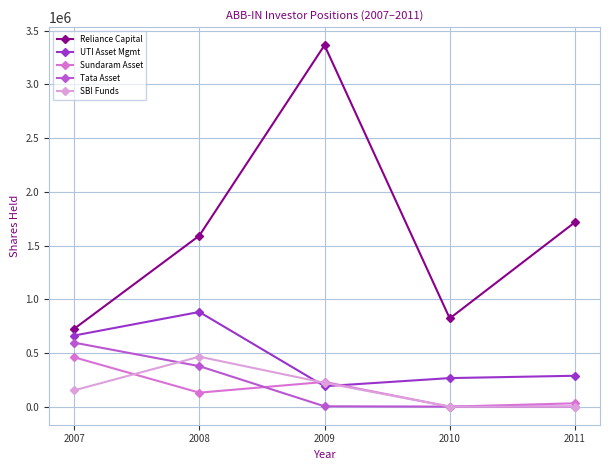

How many data points in Tata Asset are less than 3195?

2